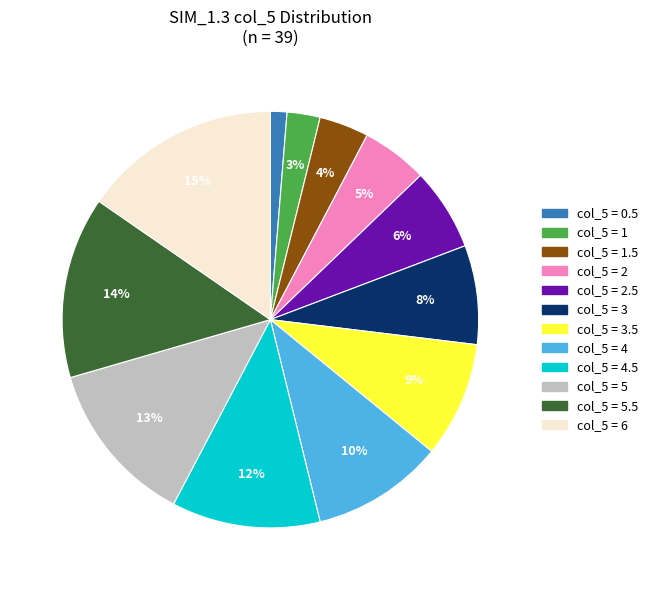

To the nearest percent, what is the average slice percentage?

8%